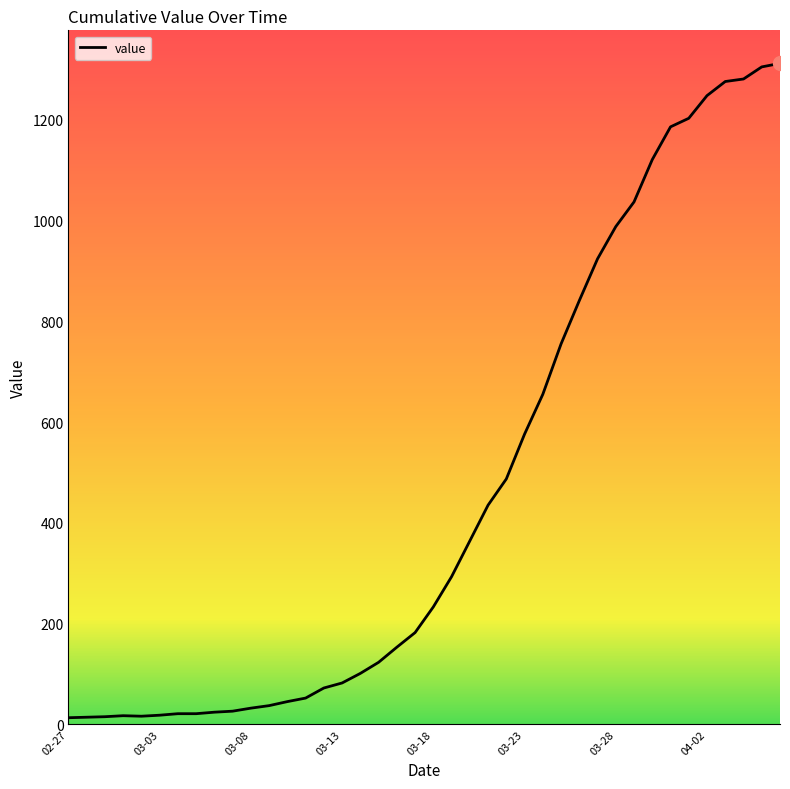

What is the difference between the maximum and minimum values?

1299